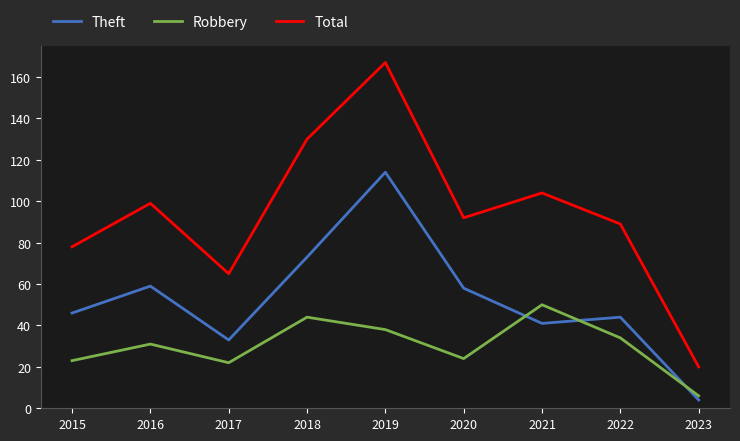

Where do Theft and Robbery first cross each other?

2020 and 2021